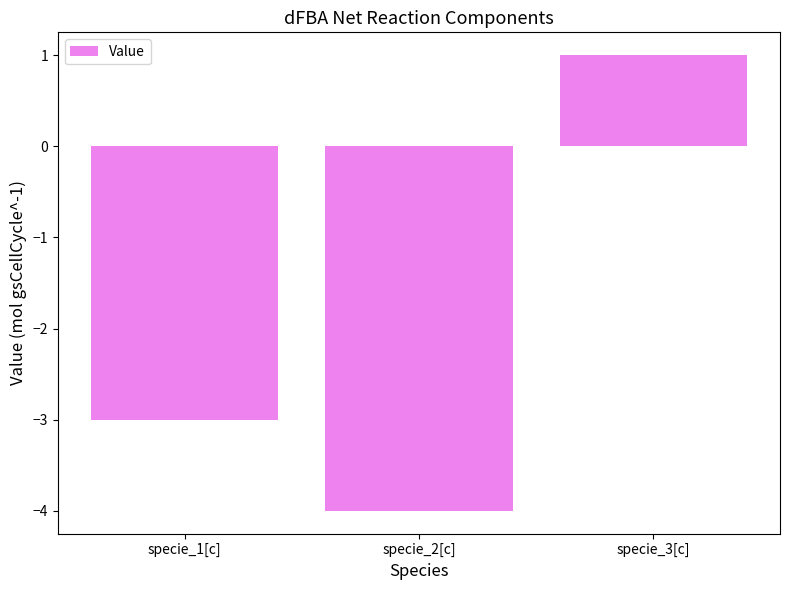

Reading left to right, list all the values displayed in this chart.

specie_1[c]=-3	specie_2[c]=-4	specie_3[c]=1